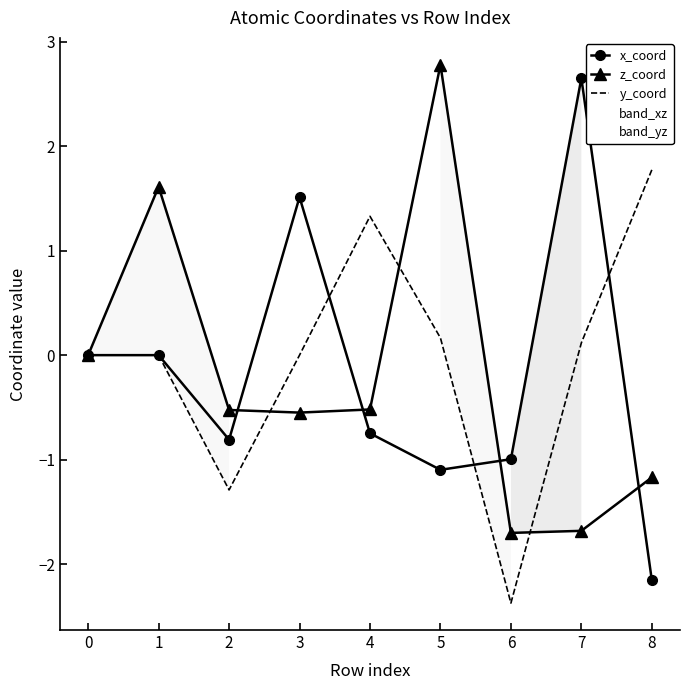

What is the spread (max minus min) of values at 5?

3.9